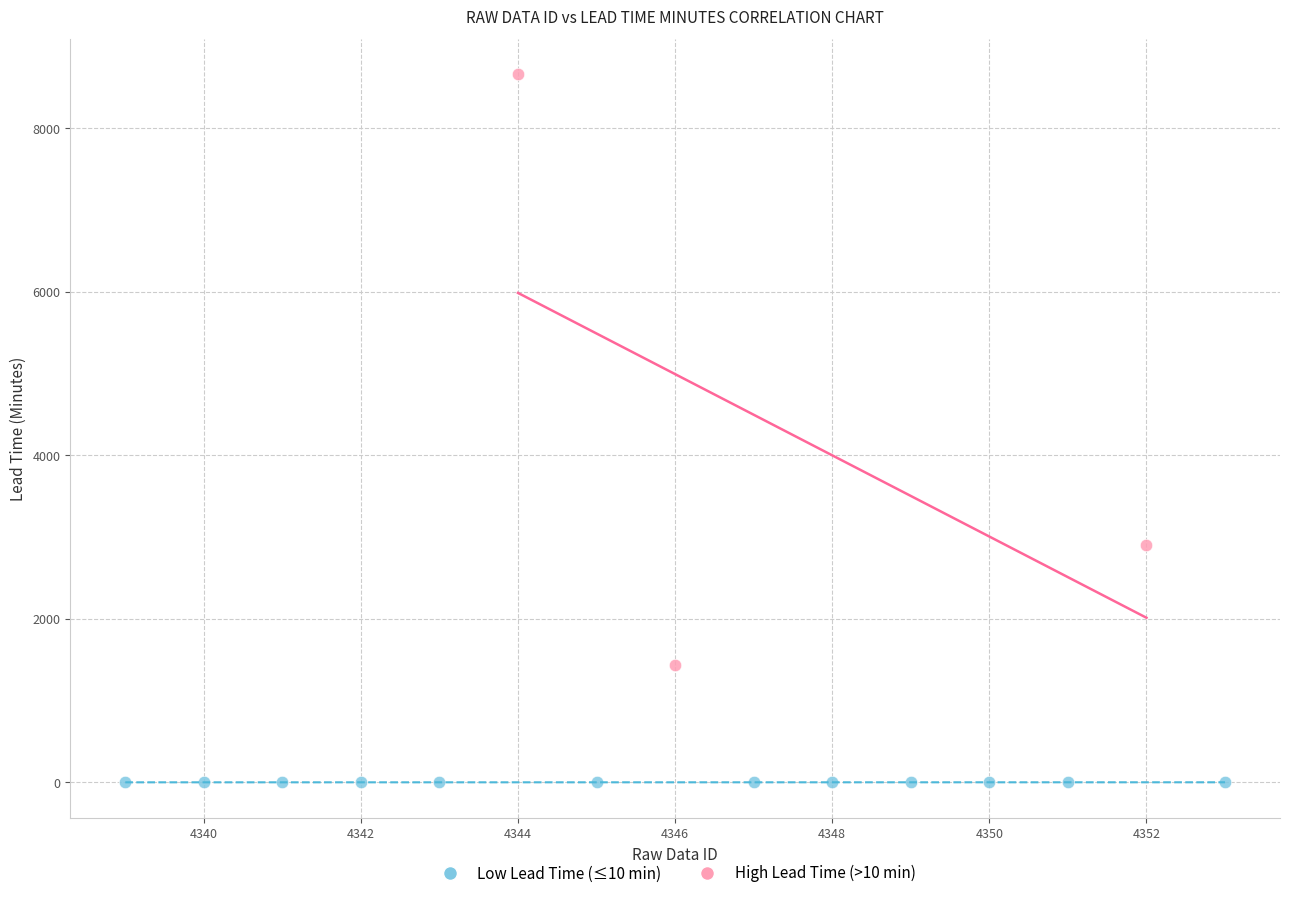

Which series reaches the maximum Y coordinate?

High Lead Time (>10 min)